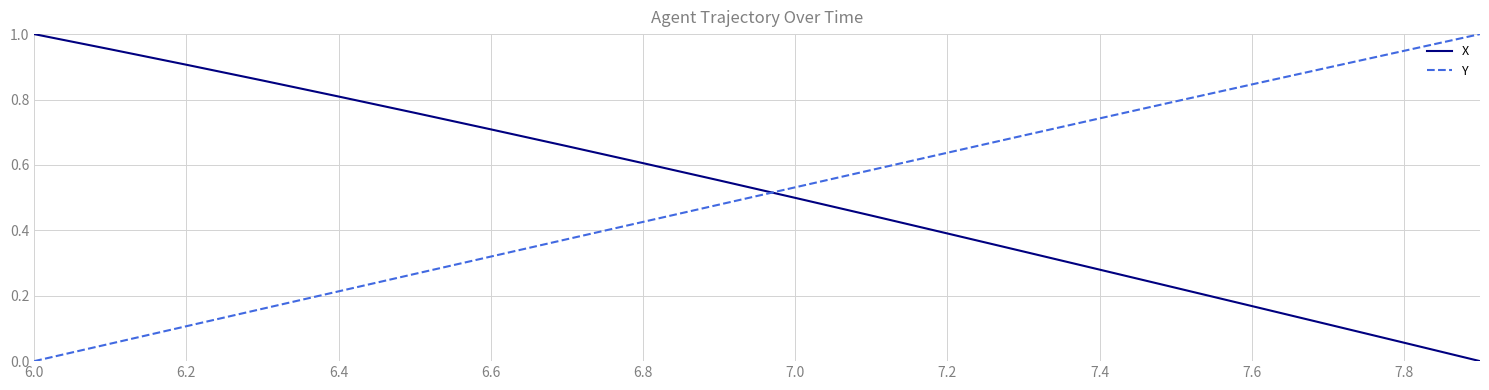

How many intersections are there between X and Y?

1